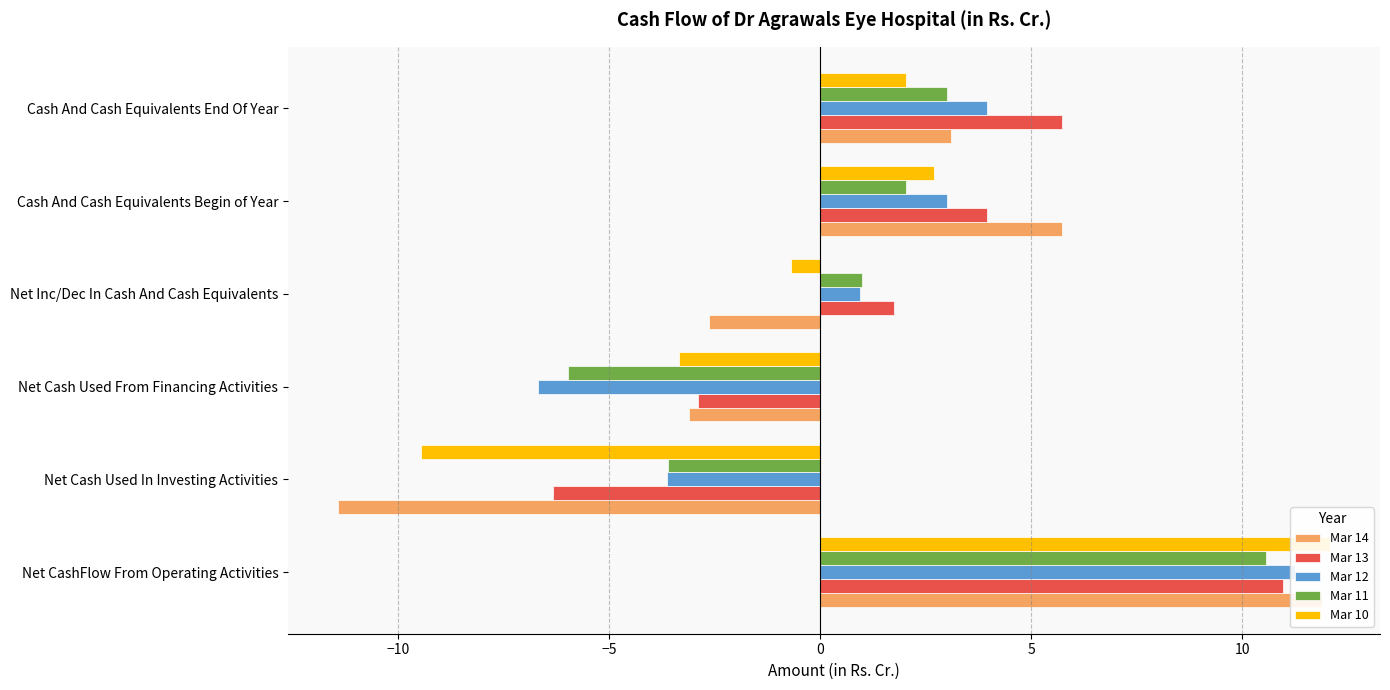

What is the difference between the Mar 10 values at 10 and −5?

5.4